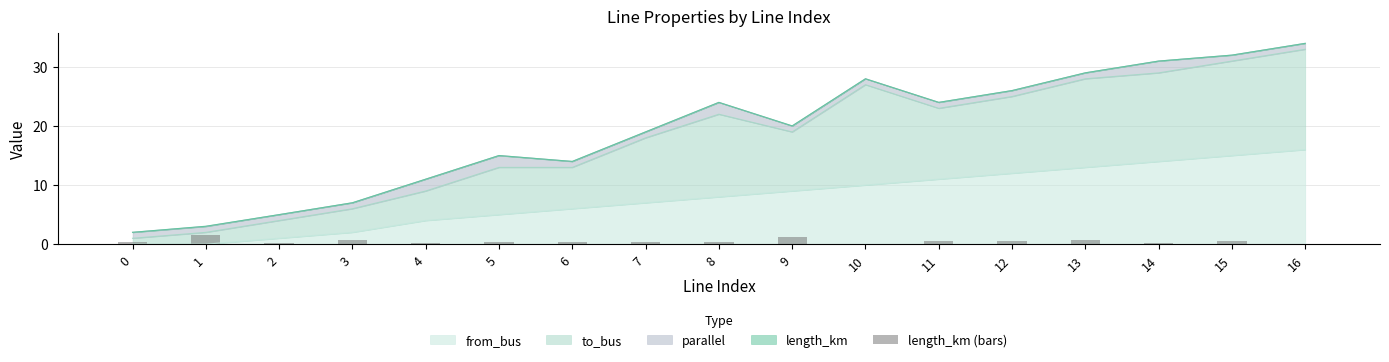

At which label does from_bus reach its peak?

16